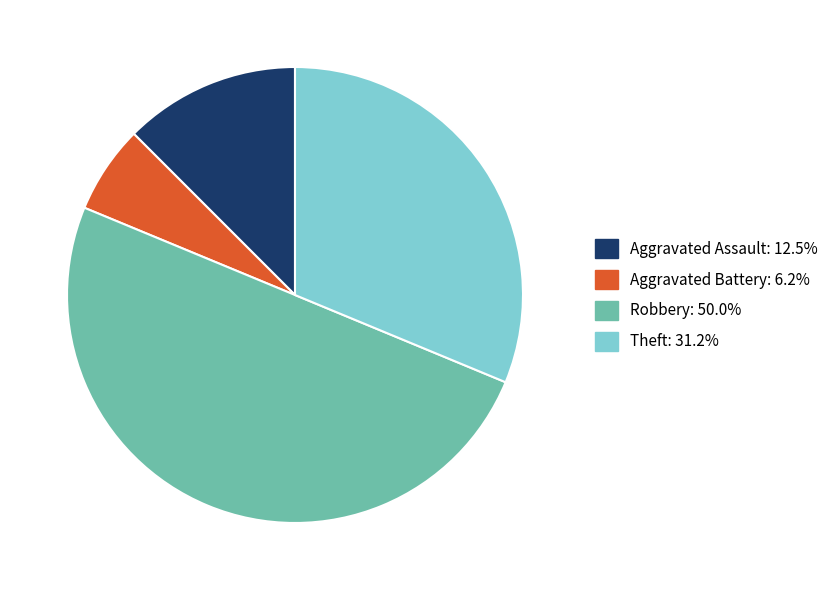

How many segments does this pie chart have?

4